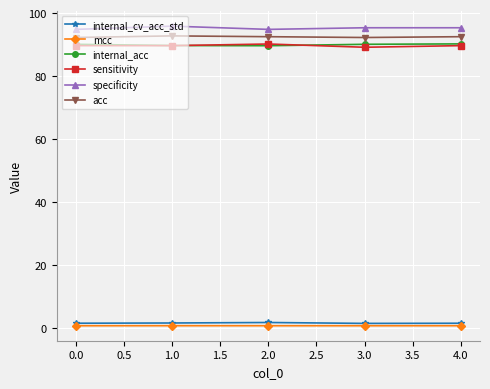

Does the chart display data point markers on the line(s)?

Yes